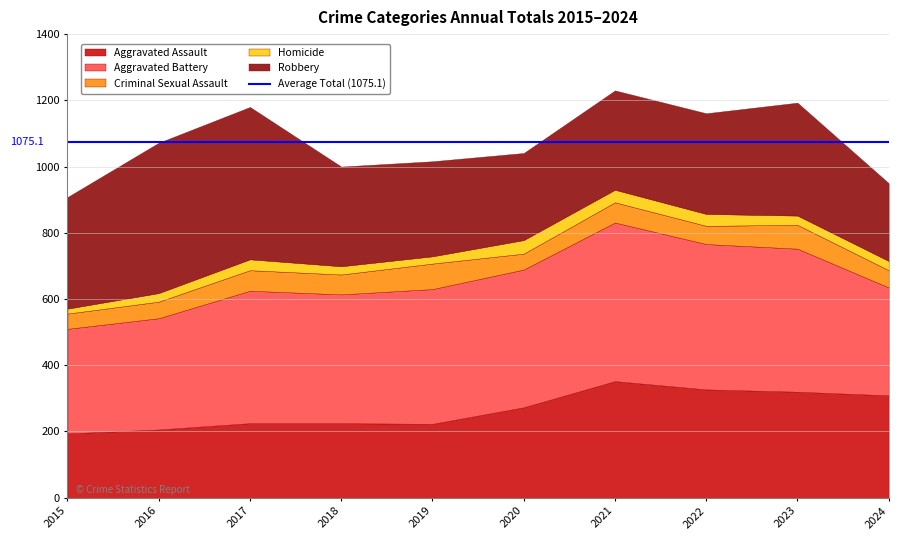

What is the spread (max minus min) of values at 2020?

375